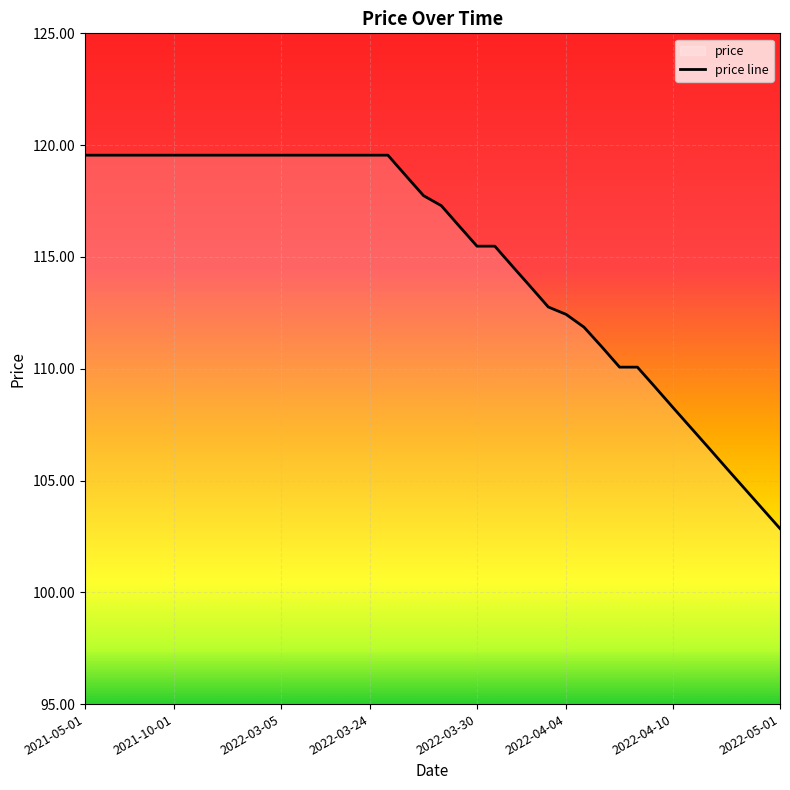

Which label corresponds to the smallest value in the chart?

2022-05-01